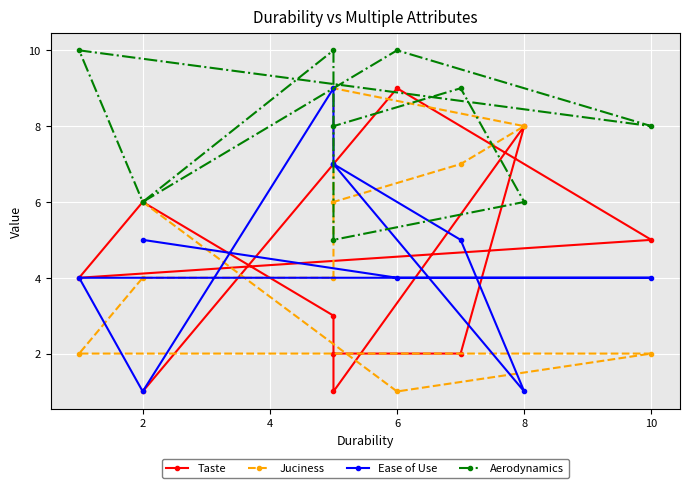

What is the sum of all Taste values?

41